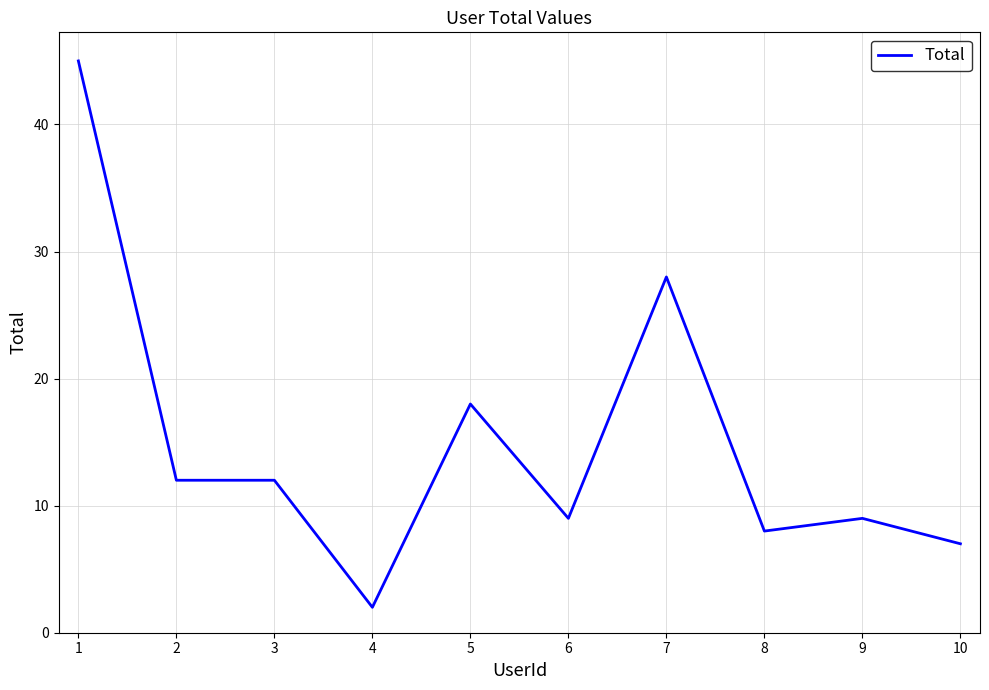

True or false: there are more than 1 points higher than both neighbors.

True